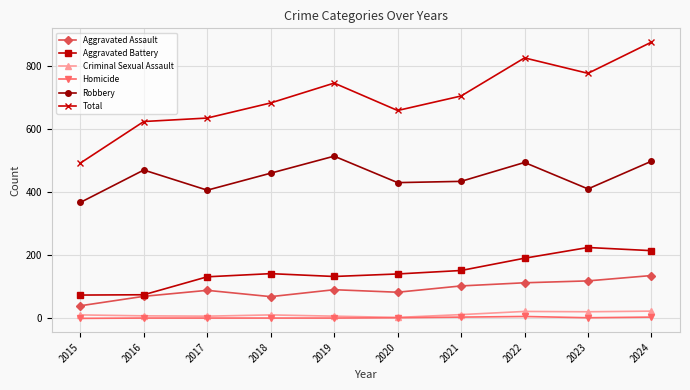

True or false: Robbery has more than 0 points higher than both neighbors.

True